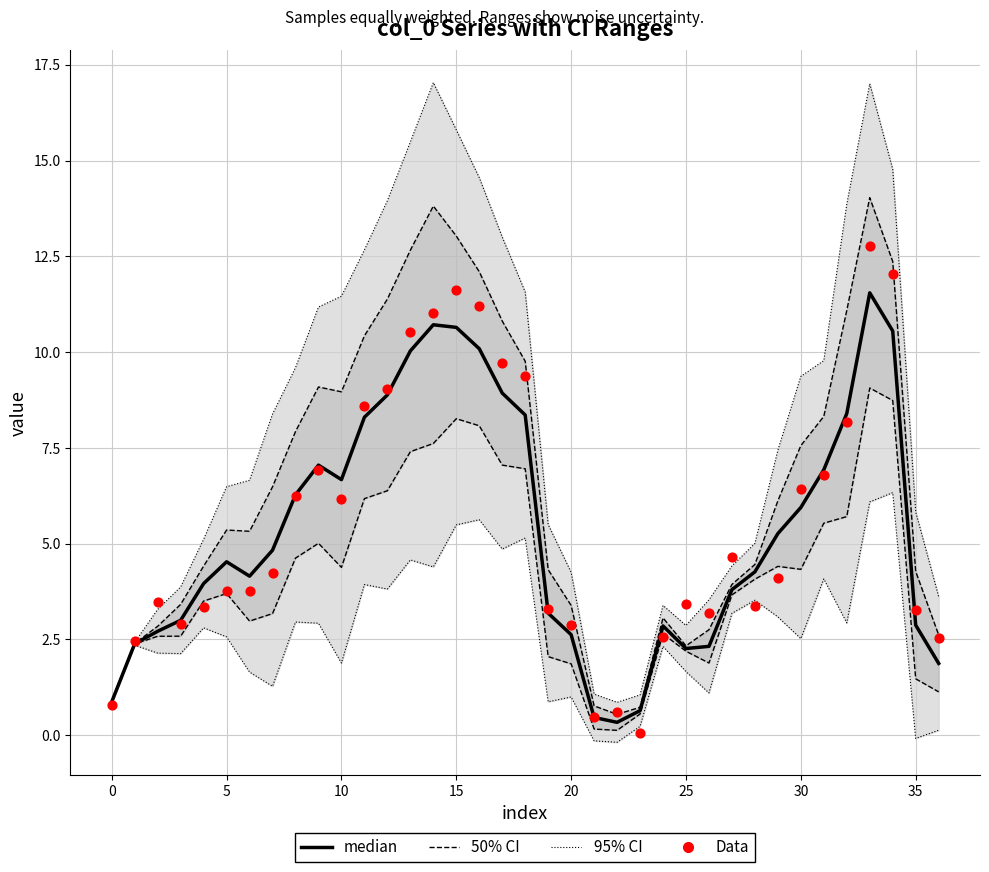

At how many categories does at least one series exceed 12?

10